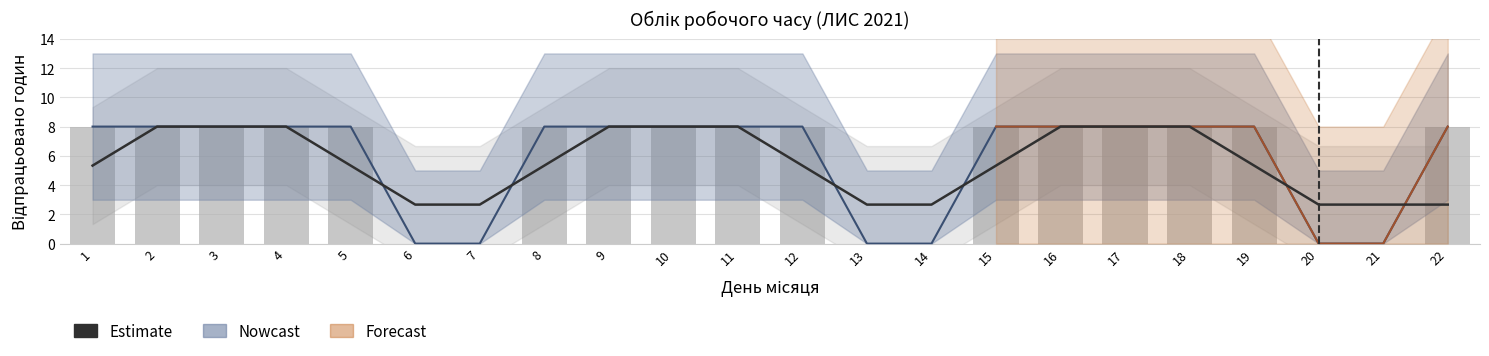

What is the sum of the values at 22 and 2?

10.7